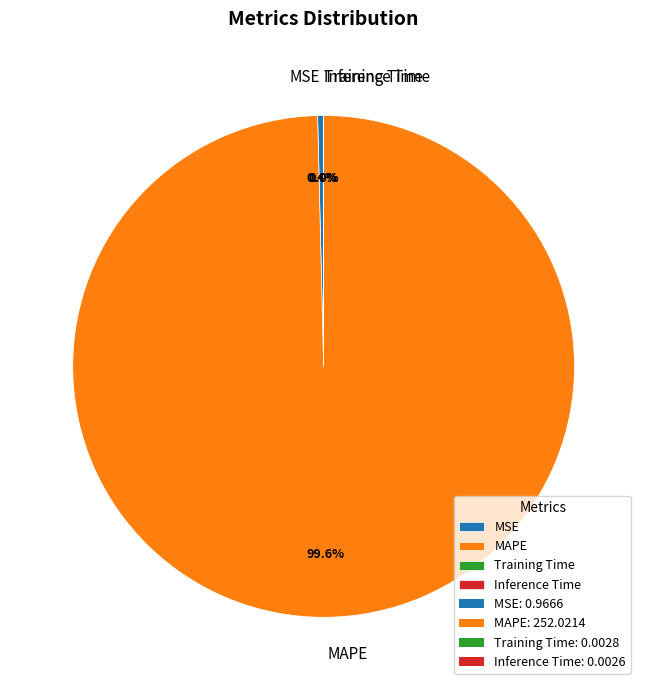

Which category has the biggest portion of the pie?

MAPE